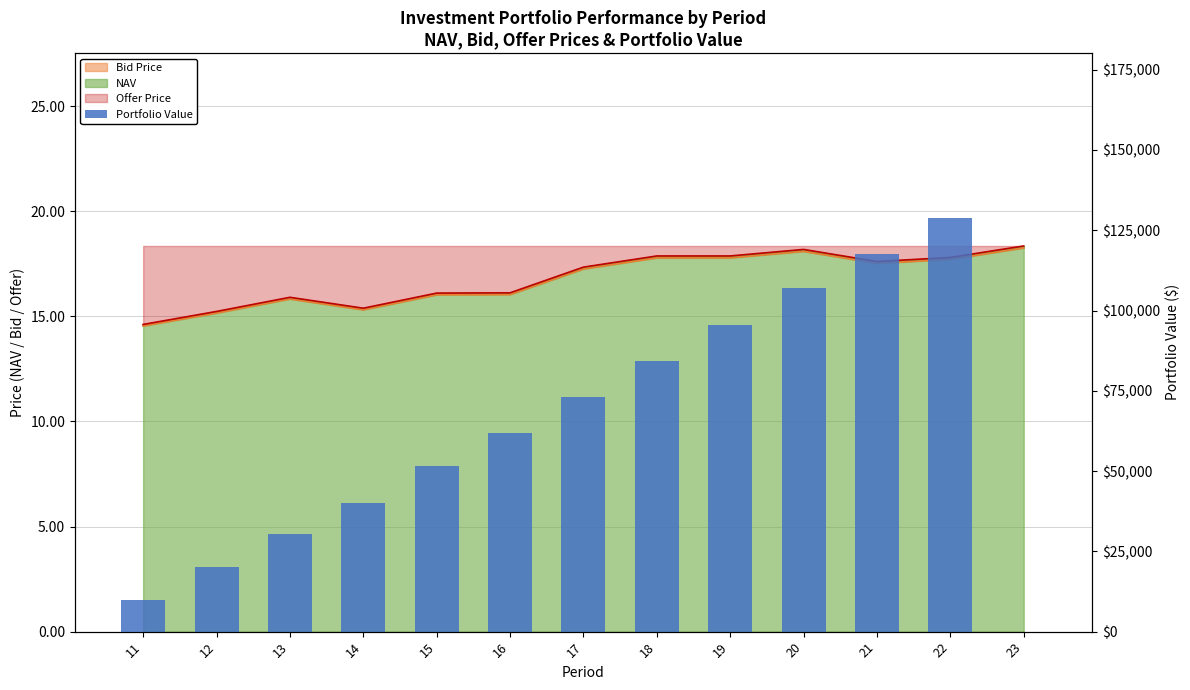

The chart shows a value of -41986.8 at 23. True or false?

False